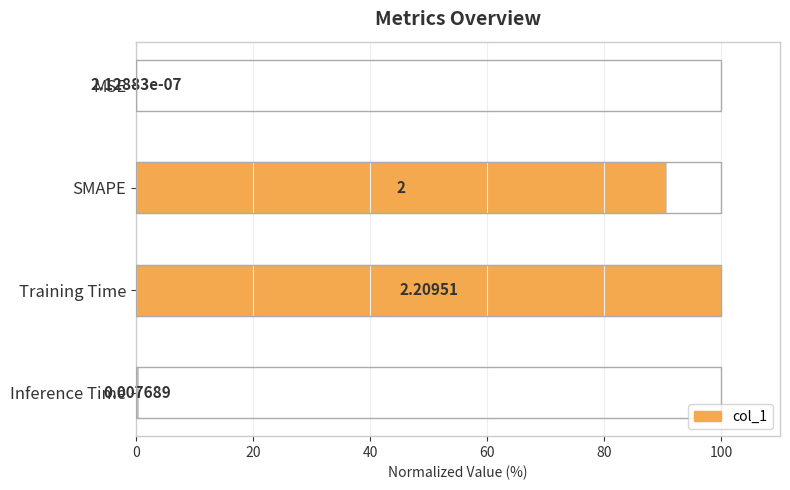

Between Inference Time and SMAPE, which is larger?

SMAPE